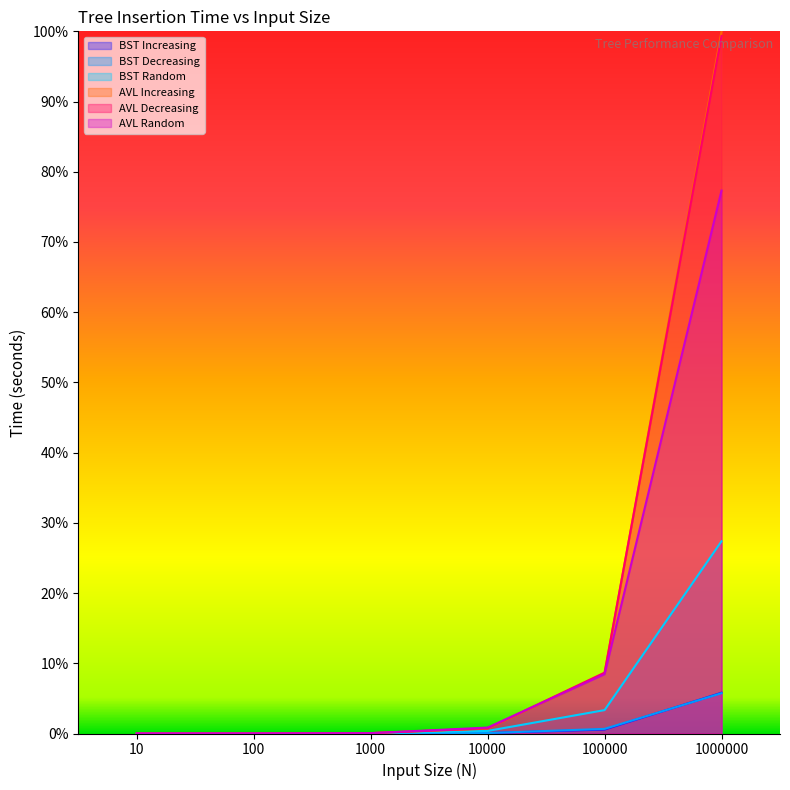

What are all the series names shown in the legend?

BST Increasing, BST Decreasing, BST Random, AVL Increasing, AVL Decreasing, AVL Random